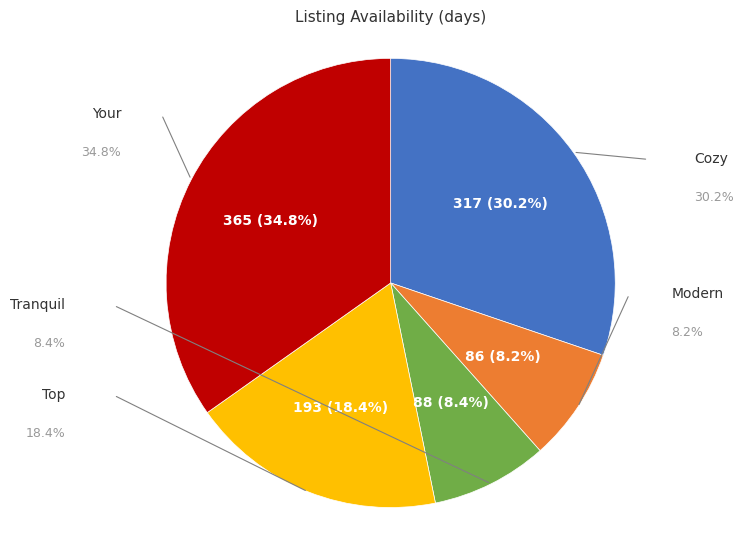

To the nearest percent, what portion does Modern represent?

8%